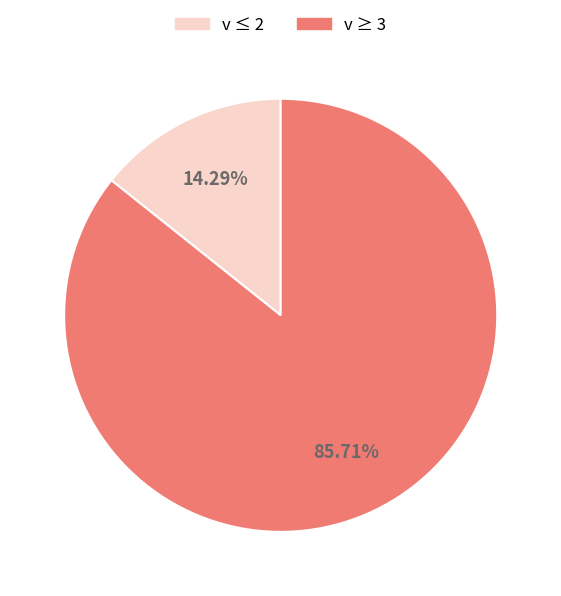

Rank the categories by value from lowest to highest.

v ≤ 2, v ≥ 3